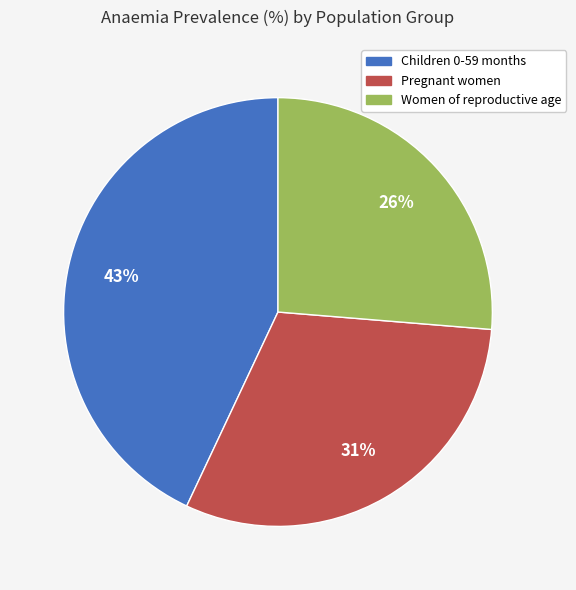

How many segments does this pie chart have?

3